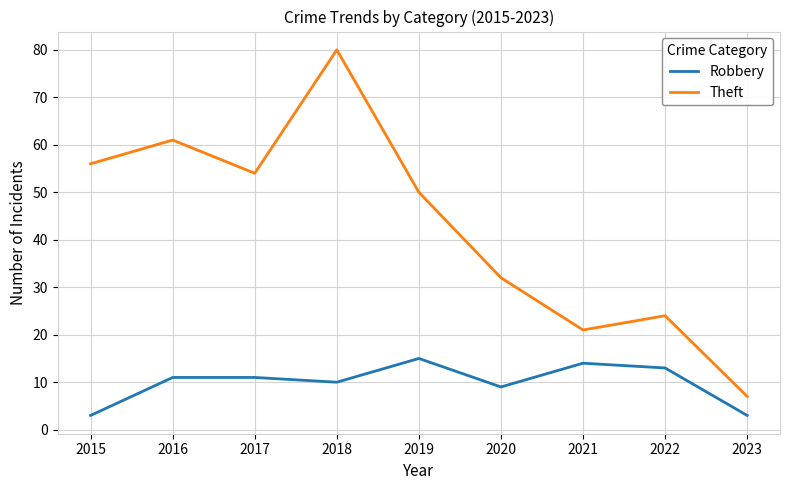

Which label corresponds to the largest value in the chart?

2018